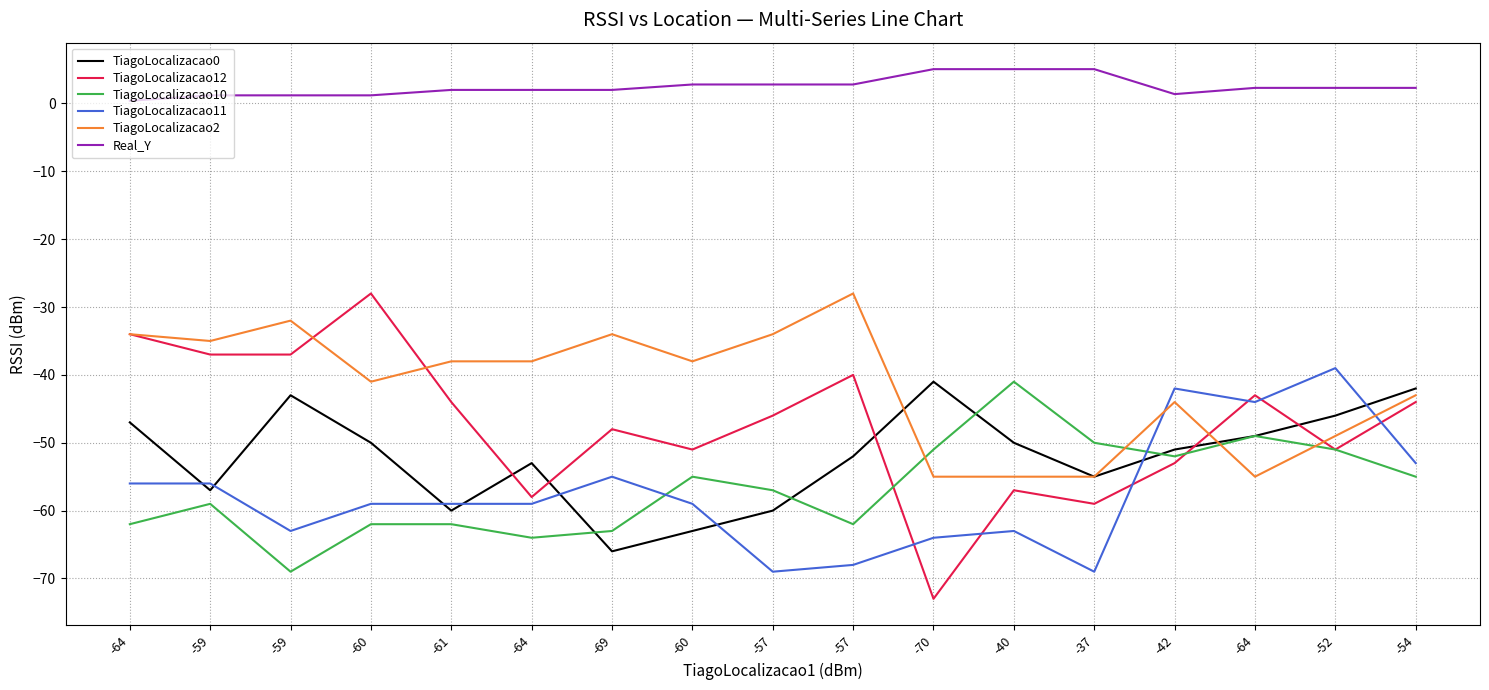

Reading left to right, transcribe all the data shown in this chart.

TiagoLocalizacao0: -47.0	-57.0	-43.0	-50.0	-60.0	-53.0	-66.0	-63.0	-60.0	-52.0	-41.0	-50.0	-55.0	-51.0	-49.0	-46.0	-42.0
TiagoLocalizacao12: -34.0	-37.0	-37.0	-28.0	-44.0	-58.0	-48.0	-51.0	-46.0	-40.0	-73.0	-57.0	-59.0	-53.0	-43.0	-51.0	-44.0
TiagoLocalizacao10: -62.0	-59.0	-69.0	-62.0	-62.0	-64.0	-63.0	-55.0	-57.0	-62.0	-51.0	-41.0	-50.0	-52.0	-49.0	-51.0	-55.0
TiagoLocalizacao11: -56.0	-56.0	-63.0	-59.0	-59.0	-59.0	-55.0	-59.0	-69.0	-68.0	-64.0	-63.0	-69.0	-42.0	-44.0	-39.0	-53.0
TiagoLocalizacao2: -34.0	-35.0	-32.0	-41.0	-38.0	-38.0	-34.0	-38.0	-34.0	-28.0	-55.0	-55.0	-55.0	-44.0	-55.0	-49.0	-43.0
Real_Y: 0.4	1.2	1.2	1.2	2.0	2.0	2.0	2.8	2.8	2.8	5.1	5.1	5.1	1.4	2.3	2.3	2.3